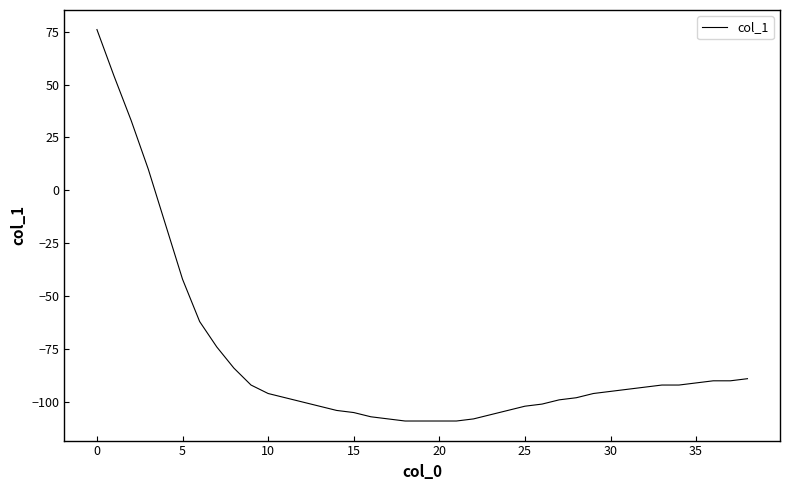

What is the difference between the maximum and minimum values?

185